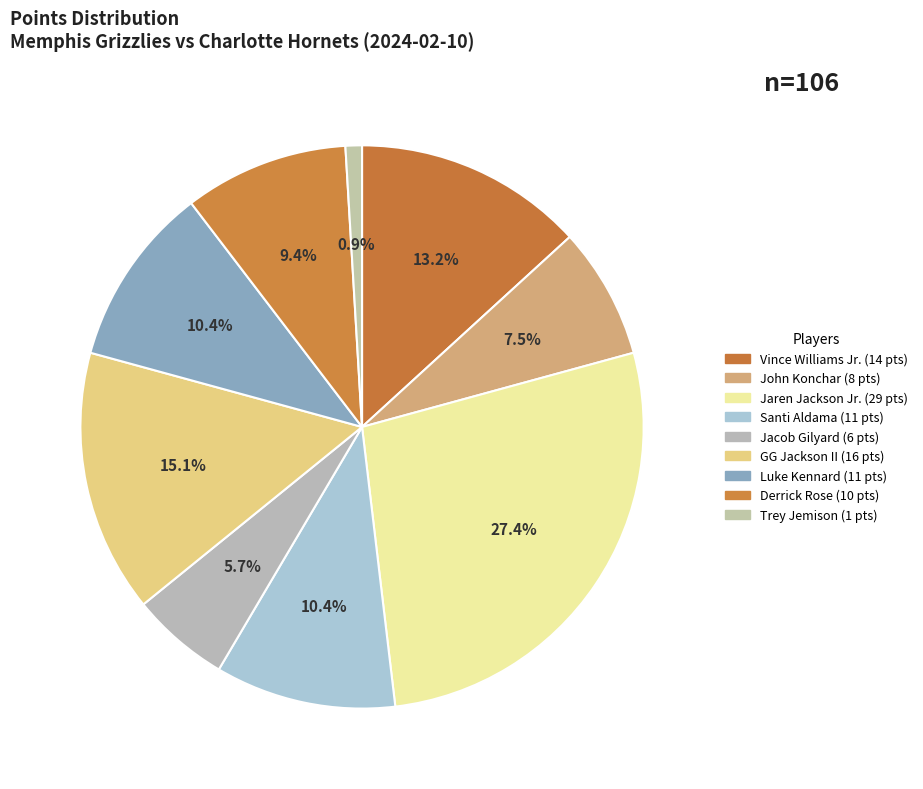

To the nearest percent, what percentage of the pie is John Konchar?

8%